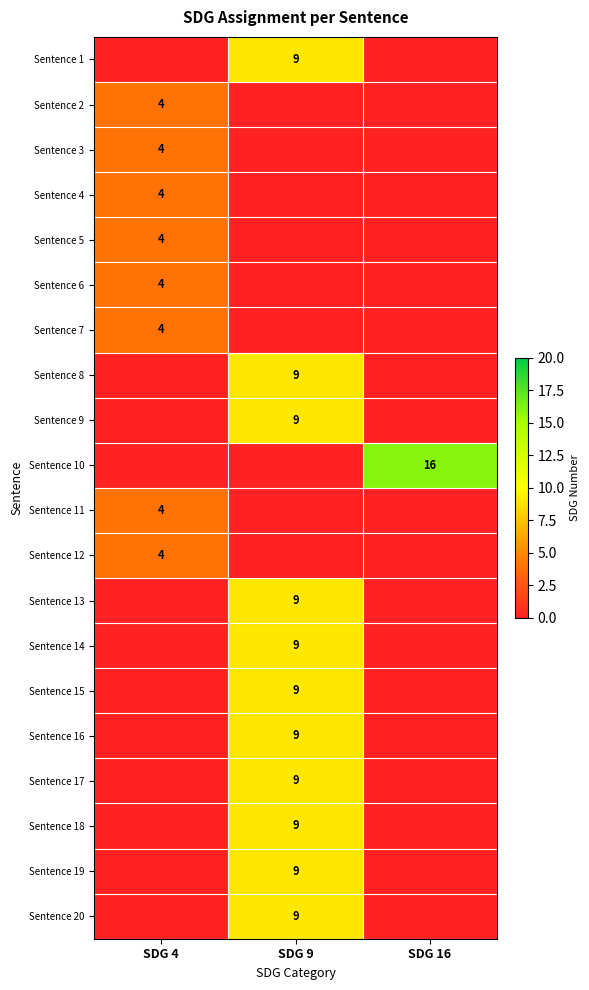

The value of Sentence 18 at SDG 9 is 9. True or false?

True